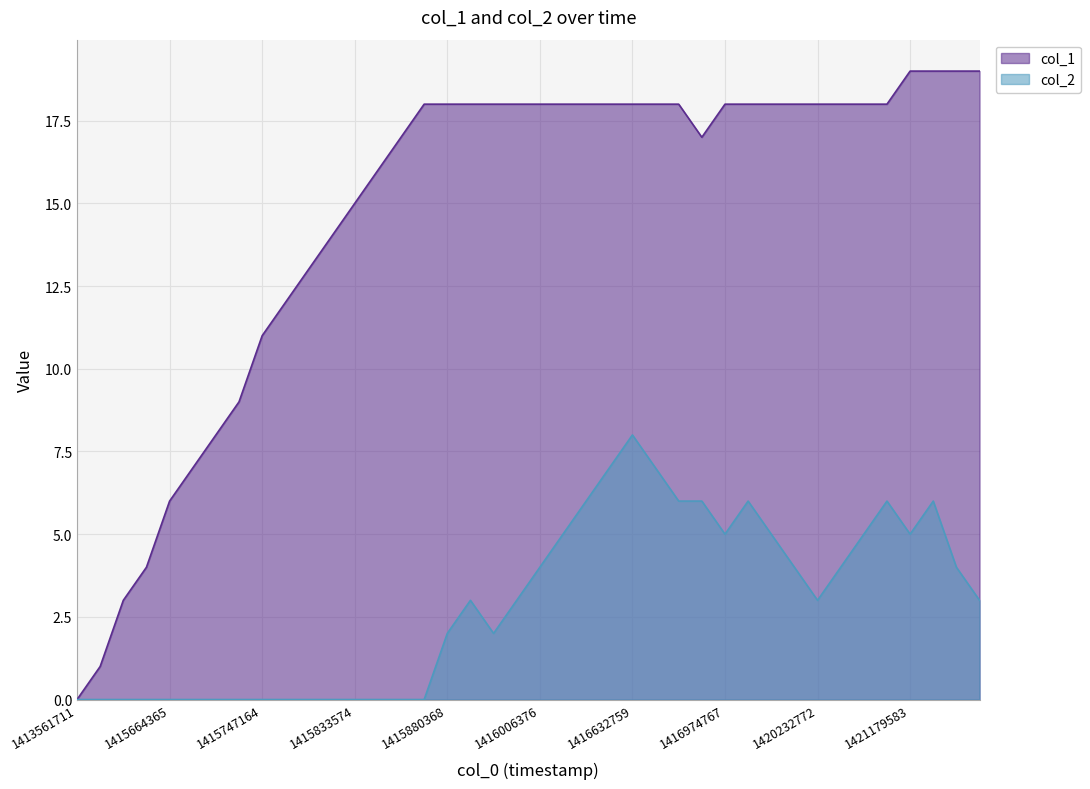

How many lines are shown in the chart?

2